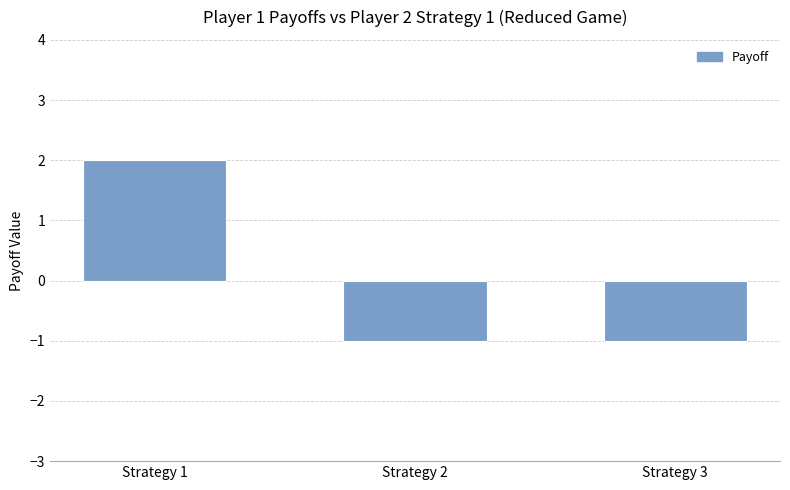

How many categories are shown in the chart?

3